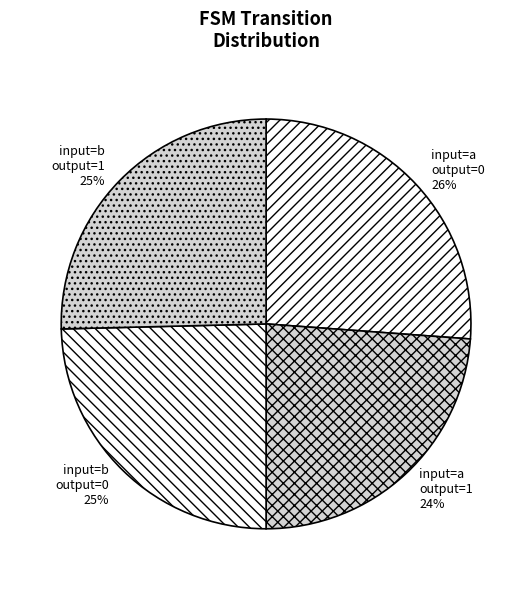

Which category has the biggest portion of the pie?

input=a output=0